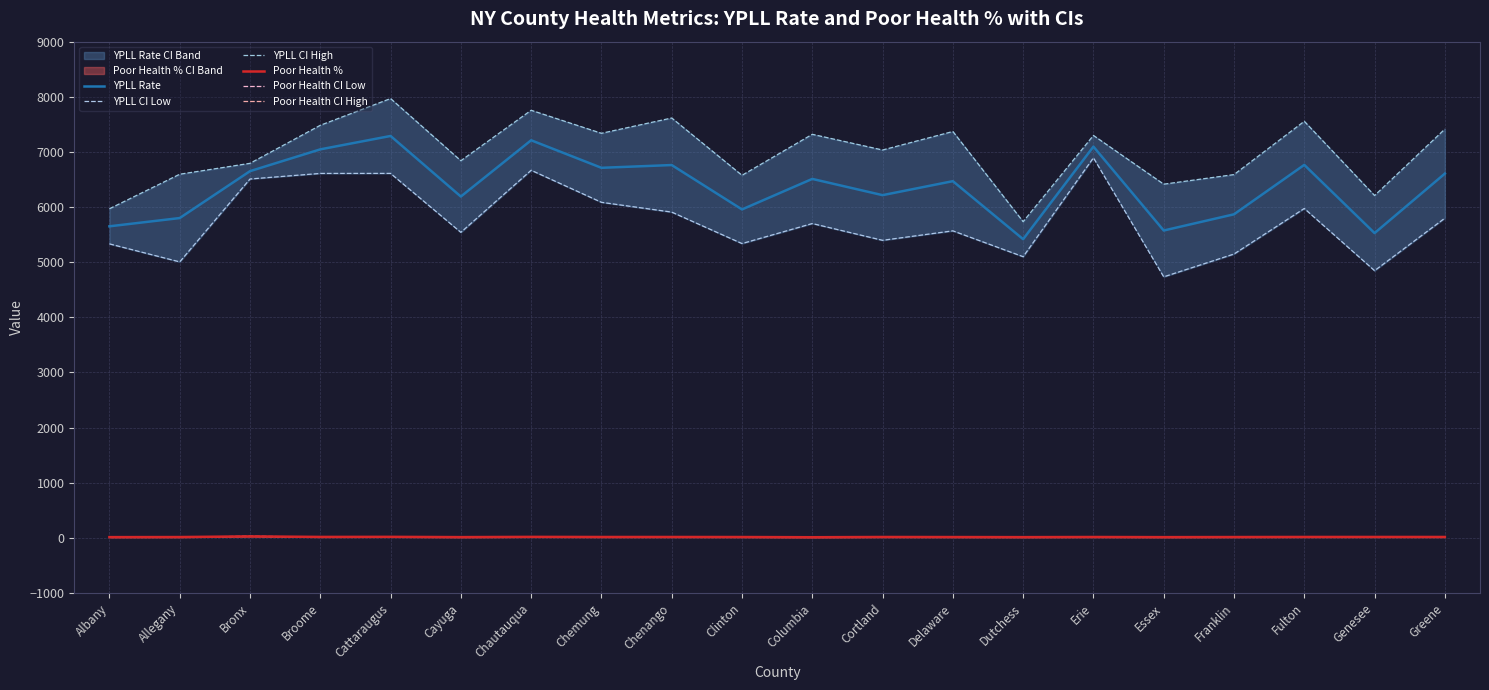

Which series has the largest total across all categories?

YPLL CI High